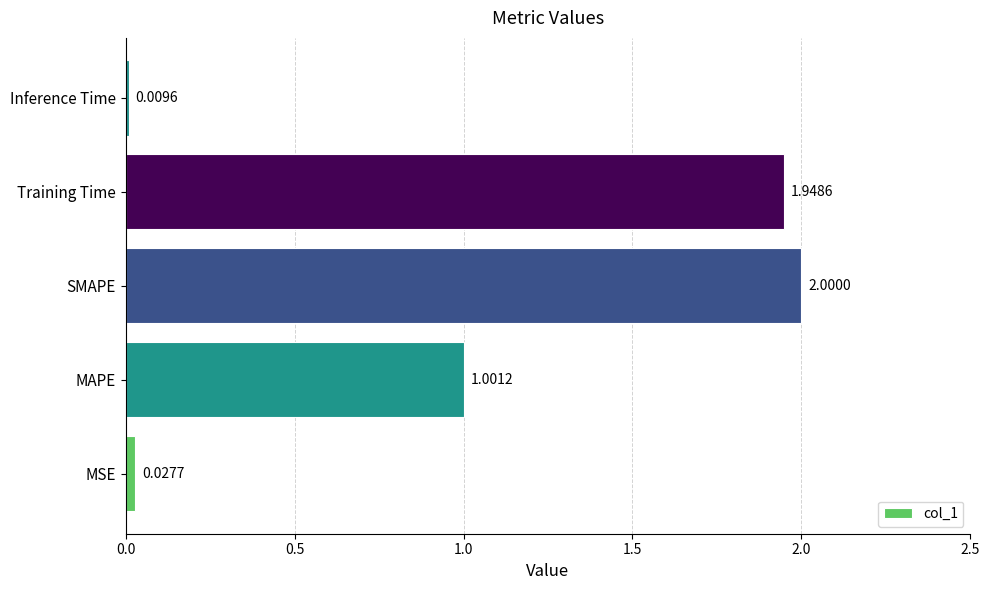

Rank the categories by value from lowest to highest.

Inference Time, MSE, MAPE, Training Time, SMAPE